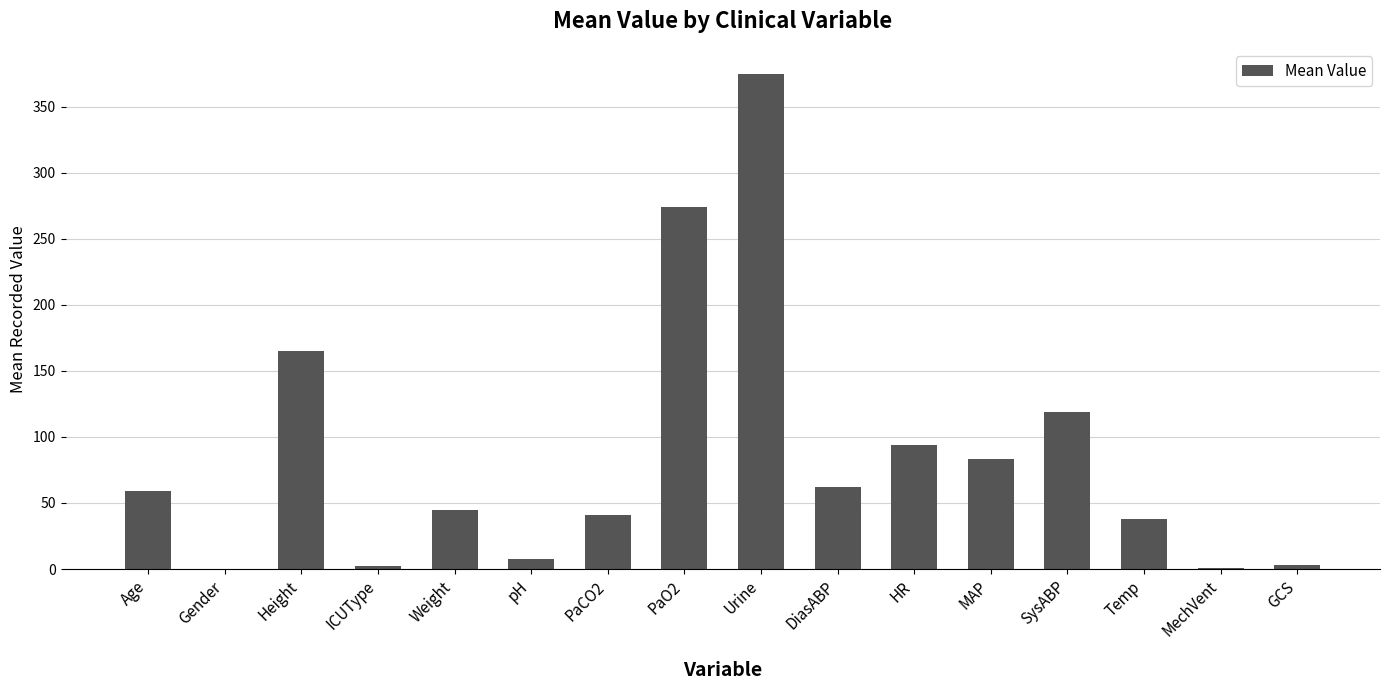

At which label is the value closest to 187?

Height